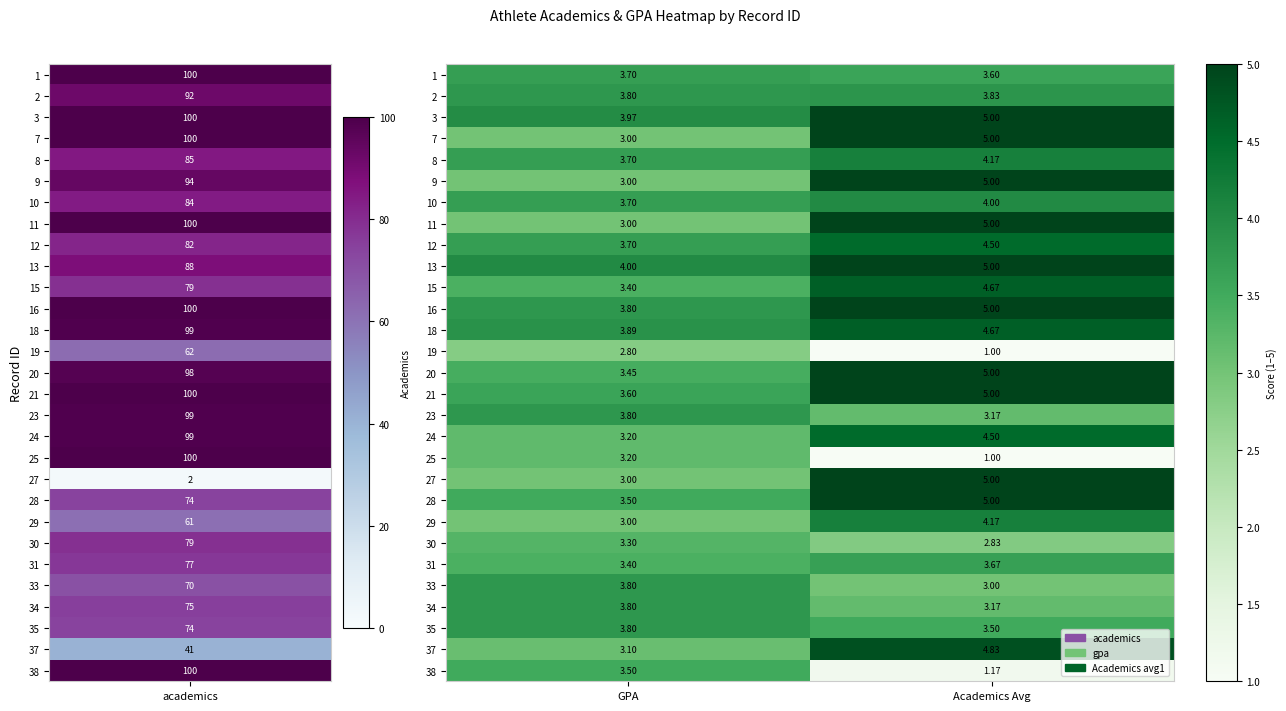

Which series has the largest total across all categories?

13